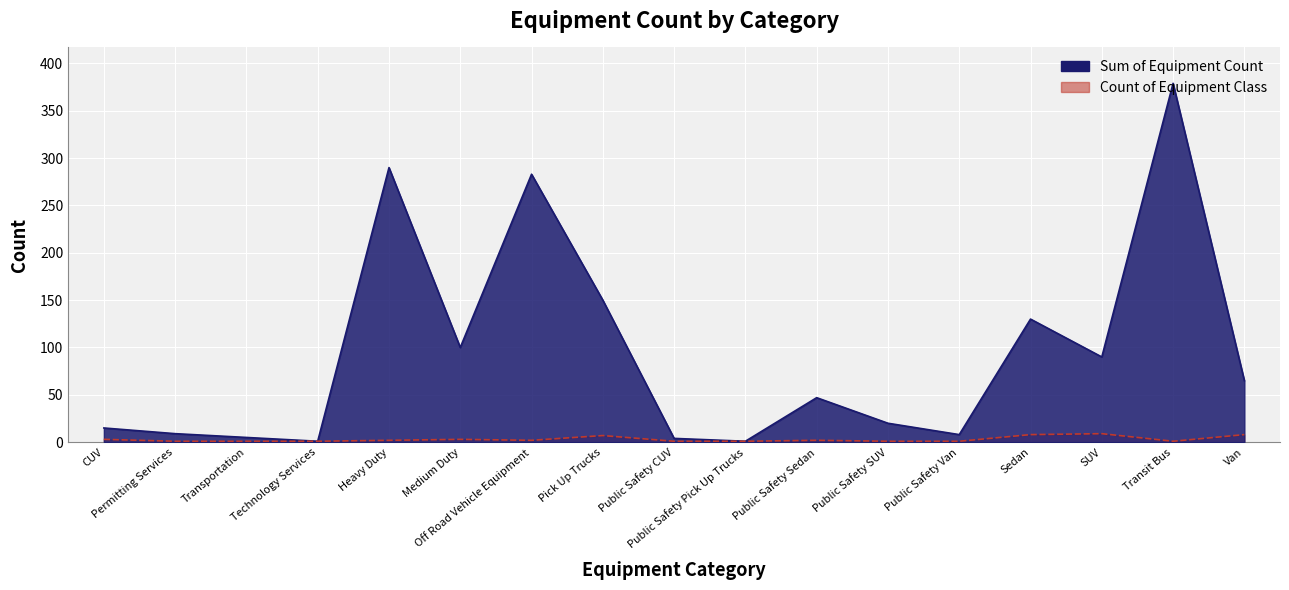

At how many categories does at least one series exceed 135?

4